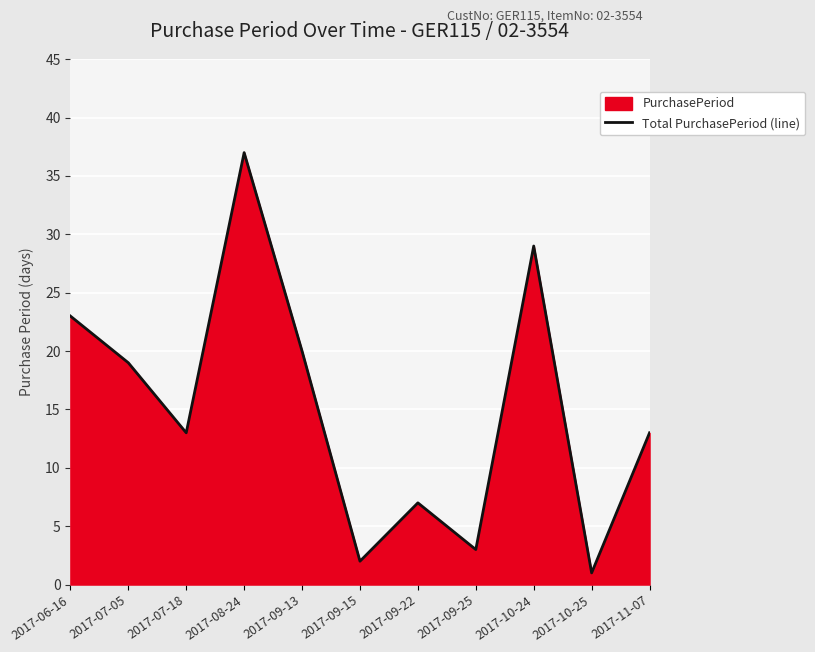

Which category has the highest value across all series?

2017-08-24